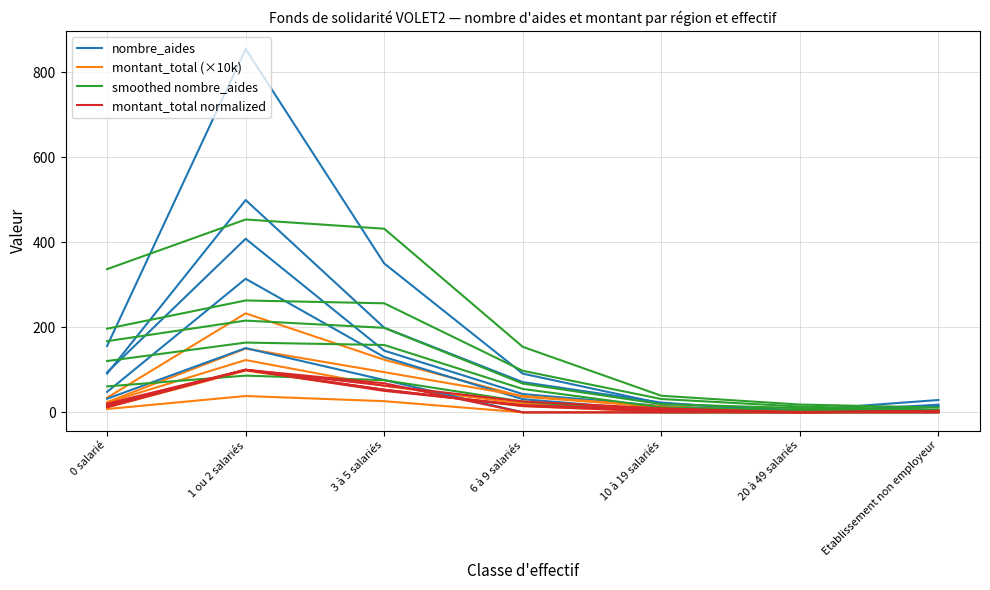

Where is the first local maximum for smoothed nombre_aides?

1 ou 2 salariés